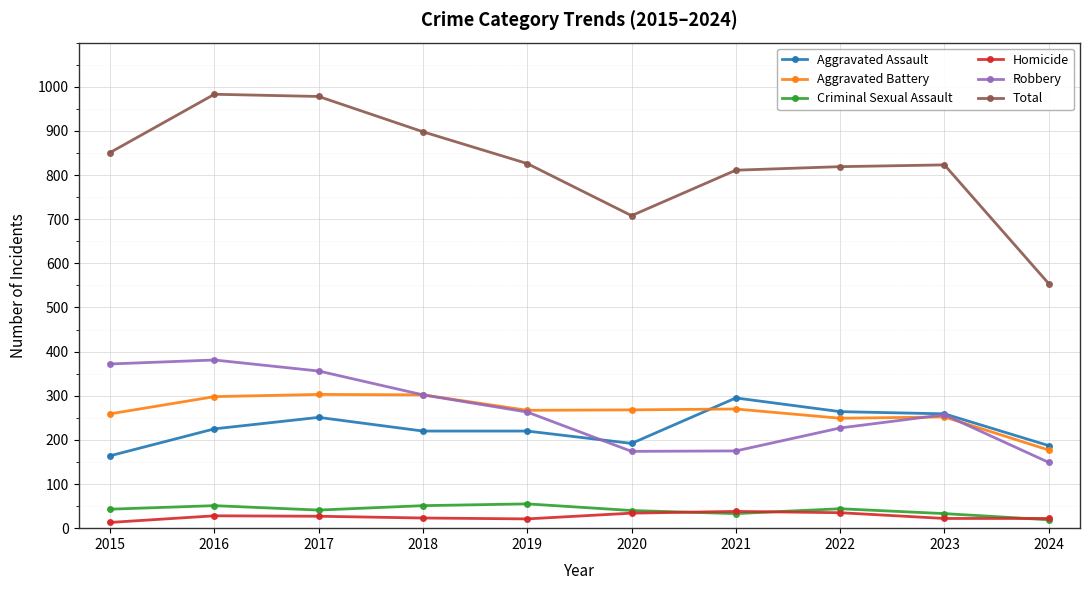

What is the total value across all series at 2023?

1646